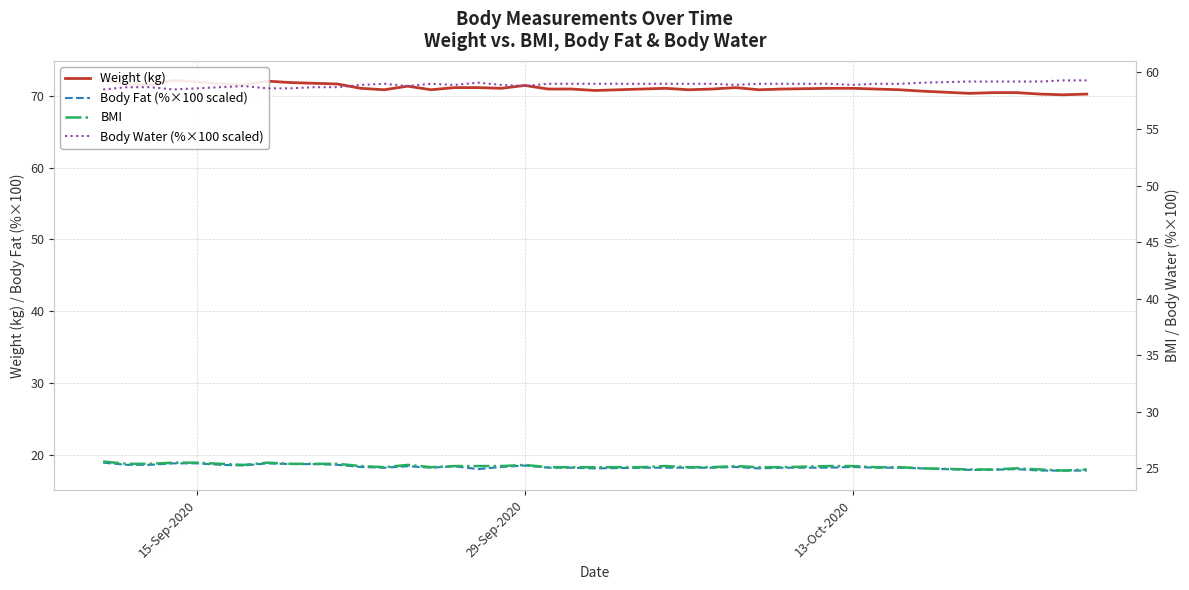

How many values in the BMI series exceed 25?

33